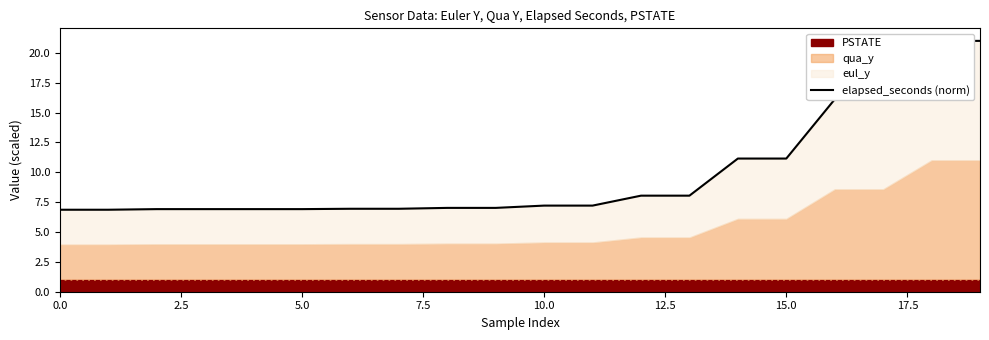

True or false: the data shows 21.0 at 18.

True